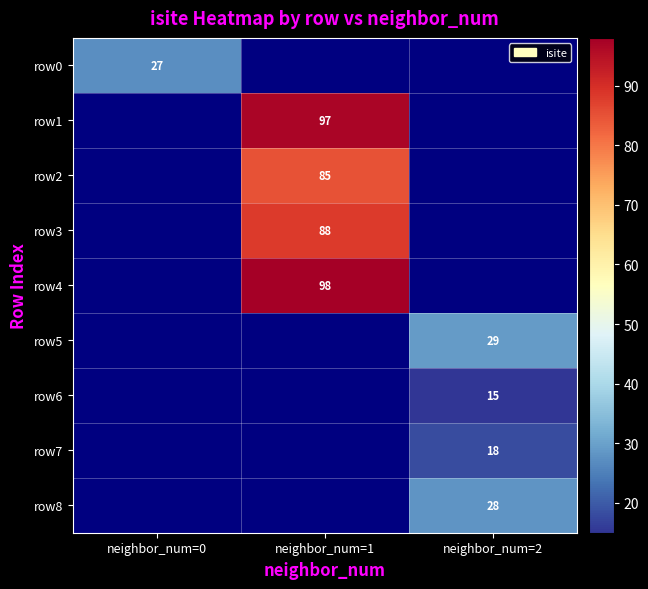

Is it true that row6 equals 22 at neighbor_num=2?

False